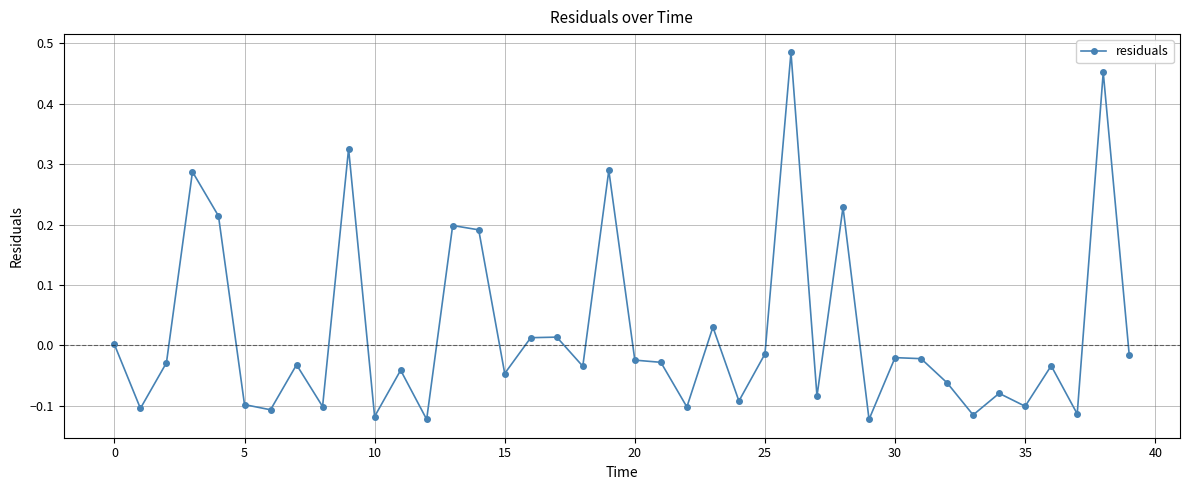

True or false: there are more than 0 points higher than both neighbors.

True